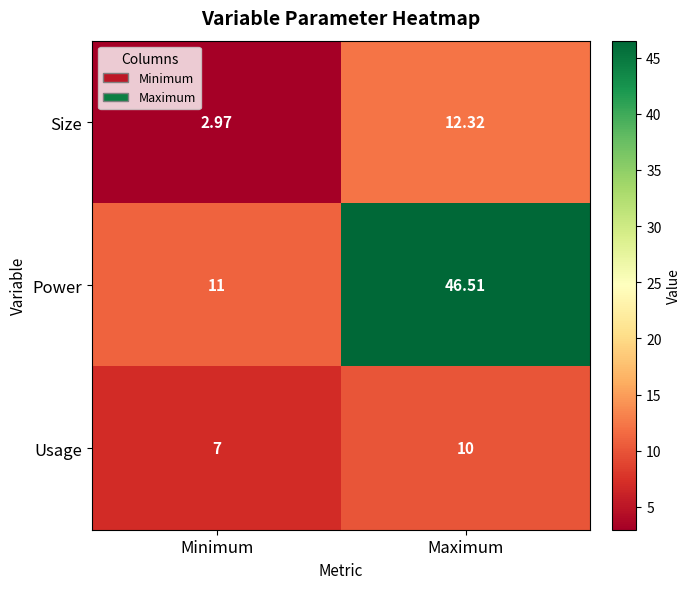

List the series in order of their peak value, lowest first.

Usage, Size, Power